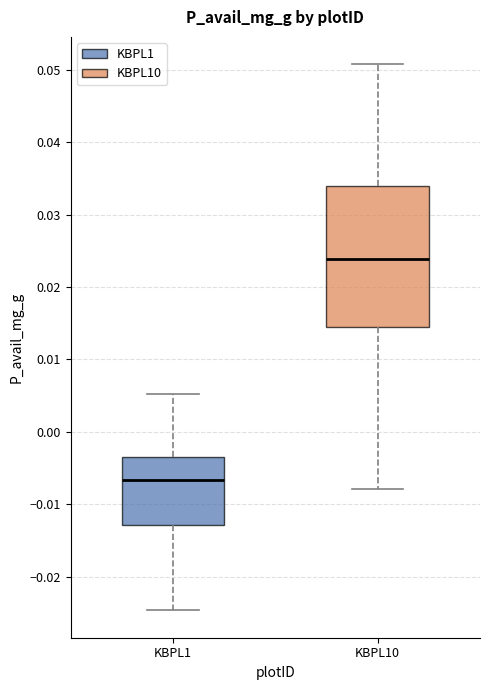

Which box has the lowest median line?

KBPL1